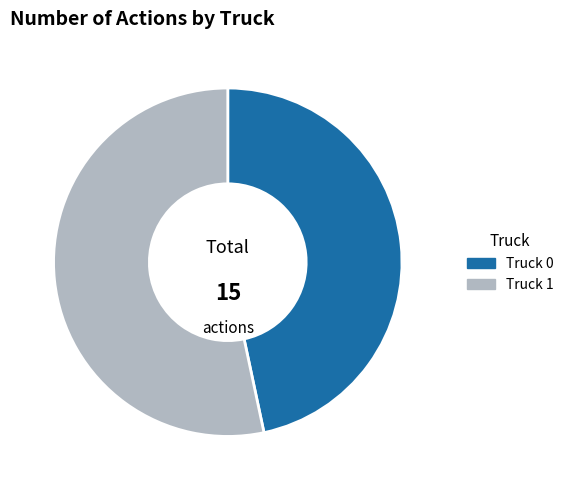

Combined, do Truck 0 and Truck 1 account for over 50%?

Yes